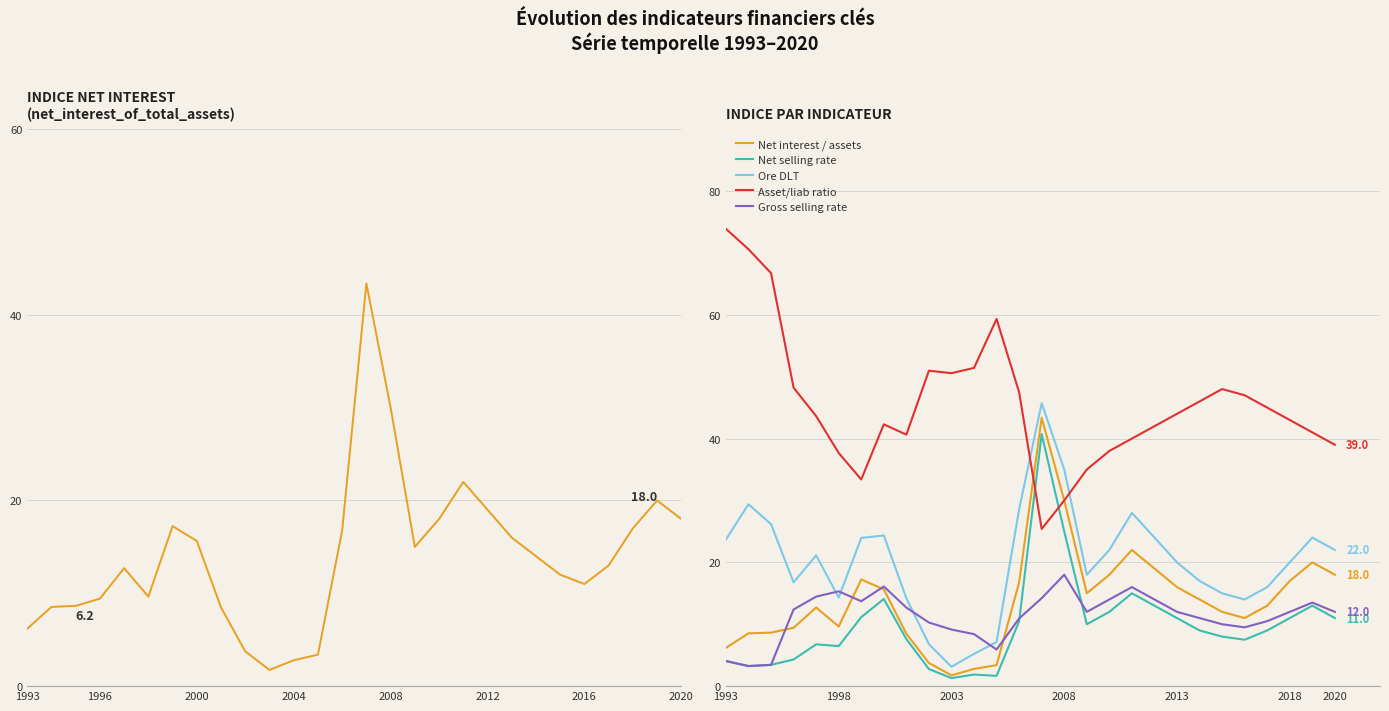

At which label does Gross selling rate reach its peak?

2008